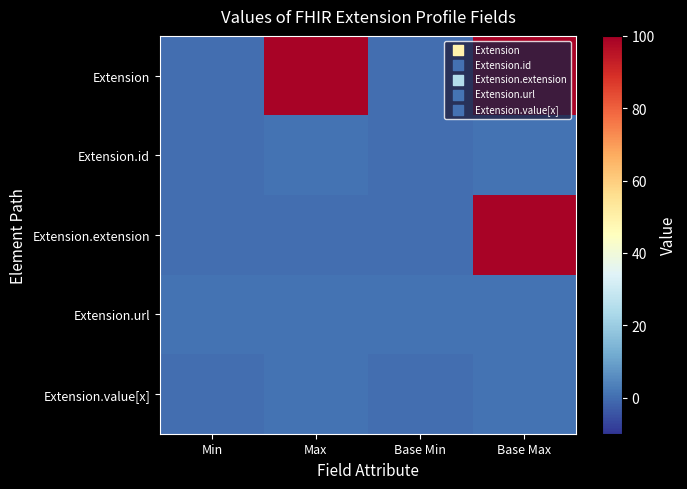

Reading left to right, list all the values displayed in this chart.

Extension: Min=0	Max=99	Base Min=0	Base Max=99
Extension.id: Min=0	Max=1	Base Min=0	Base Max=1
Extension.extension: Min=0	Max=0	Base Min=0	Base Max=99
Extension.url: Min=1	Max=1	Base Min=1	Base Max=1
Extension.value[x]: Min=0	Max=1	Base Min=0	Base Max=1